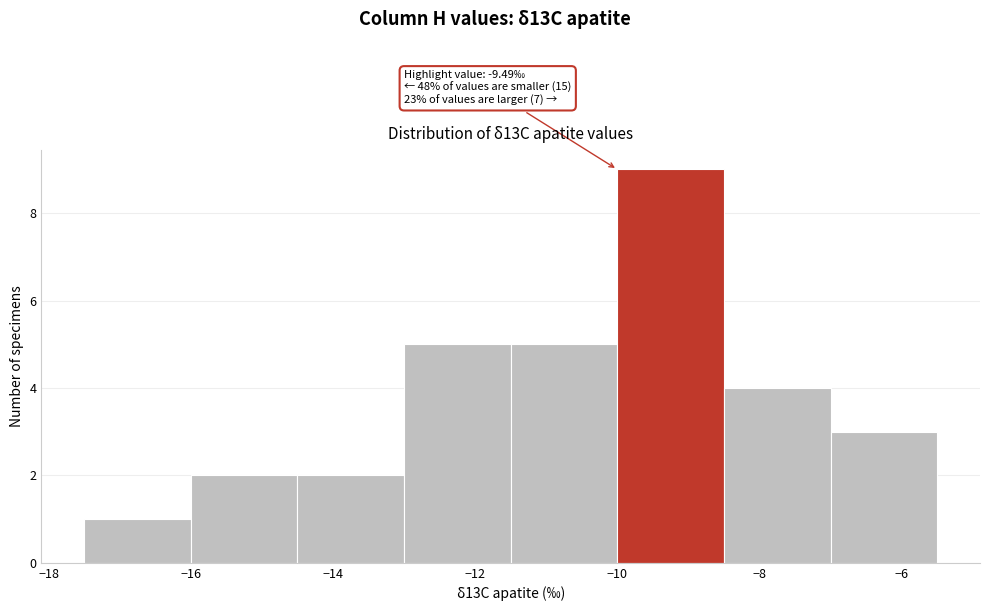

Which range on the x-axis has the tallest bar?

-10.0 to -8.5